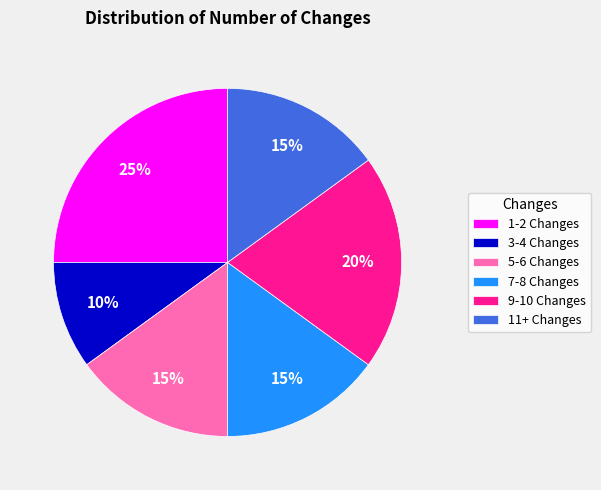

To the nearest percent, what portion does 1-2 Changes represent?

25%